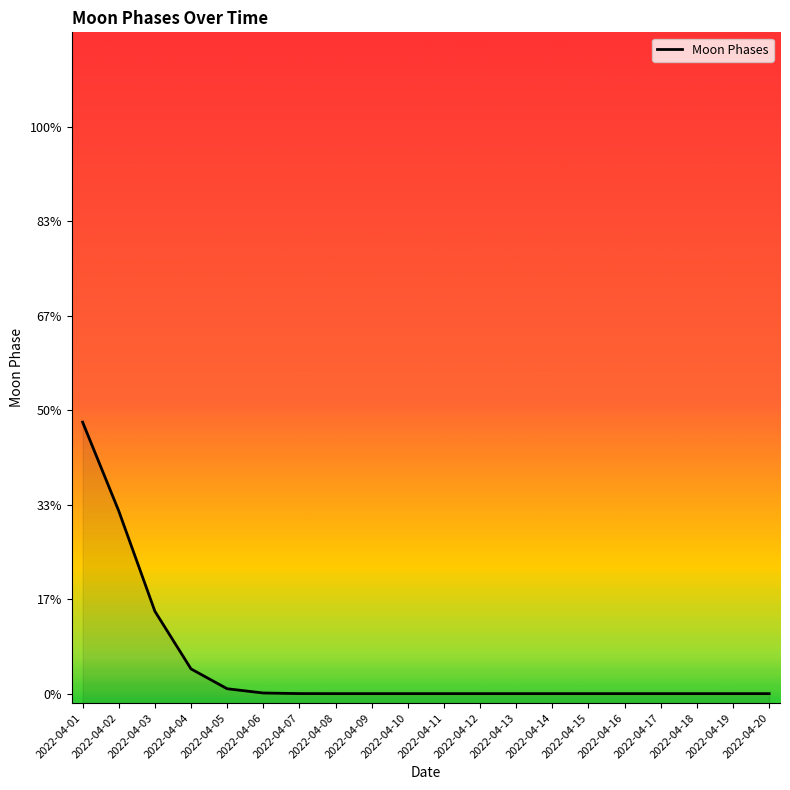

What is the average value?

0.1